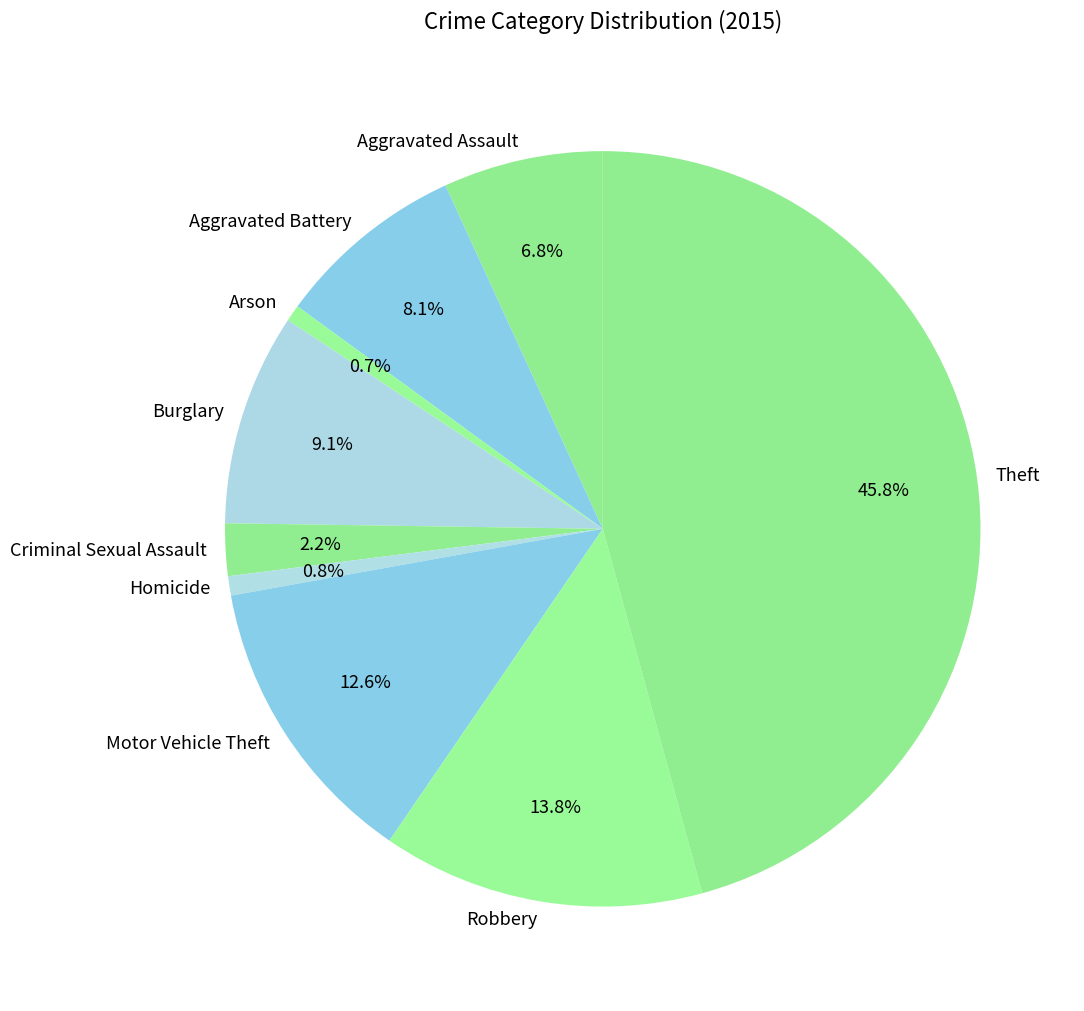

Which slice is the largest?

Theft